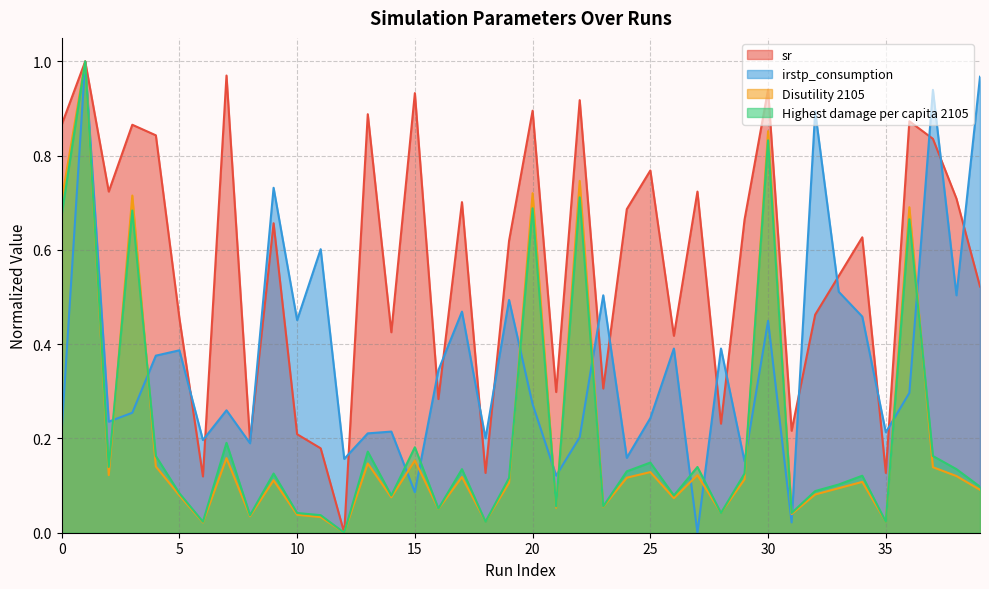

At how many categories does at least one series exceed 0?

40